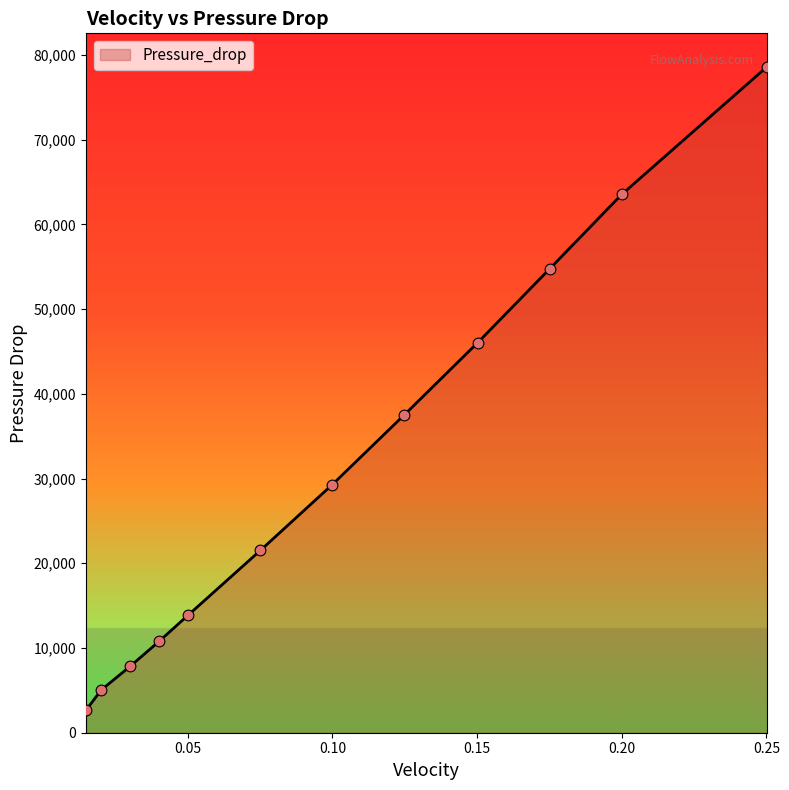

What is the difference between the maximum and minimum values?

75977.4